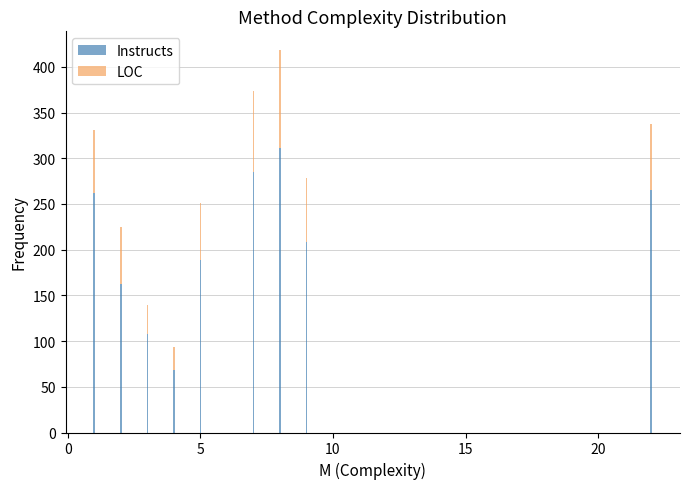

What is the difference between the maximum and minimum values in the Instructs series?

243